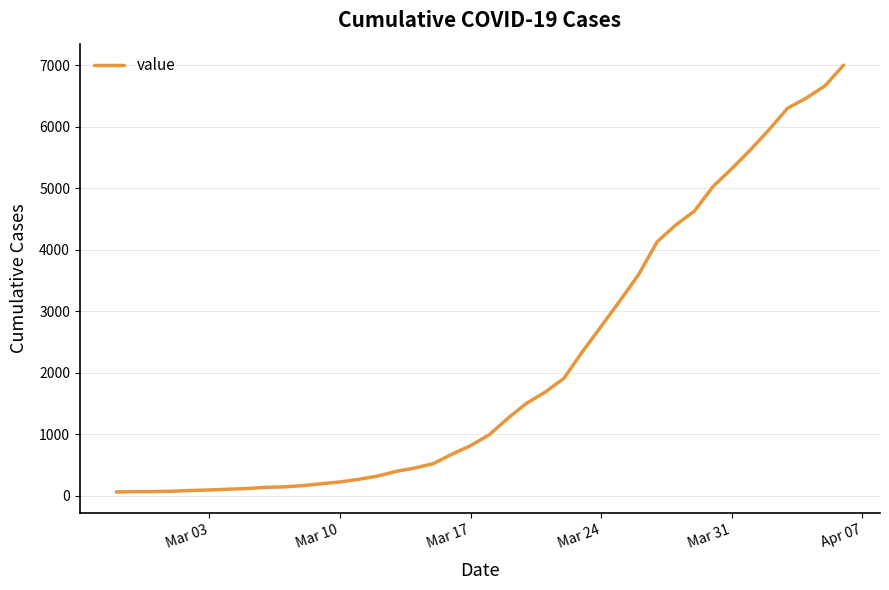

What is the greatest value displayed?

7003